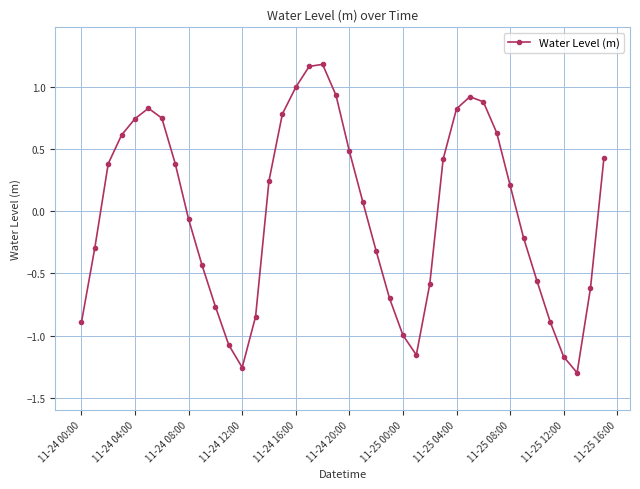

What is the value of the 4th point from the left?

0.6